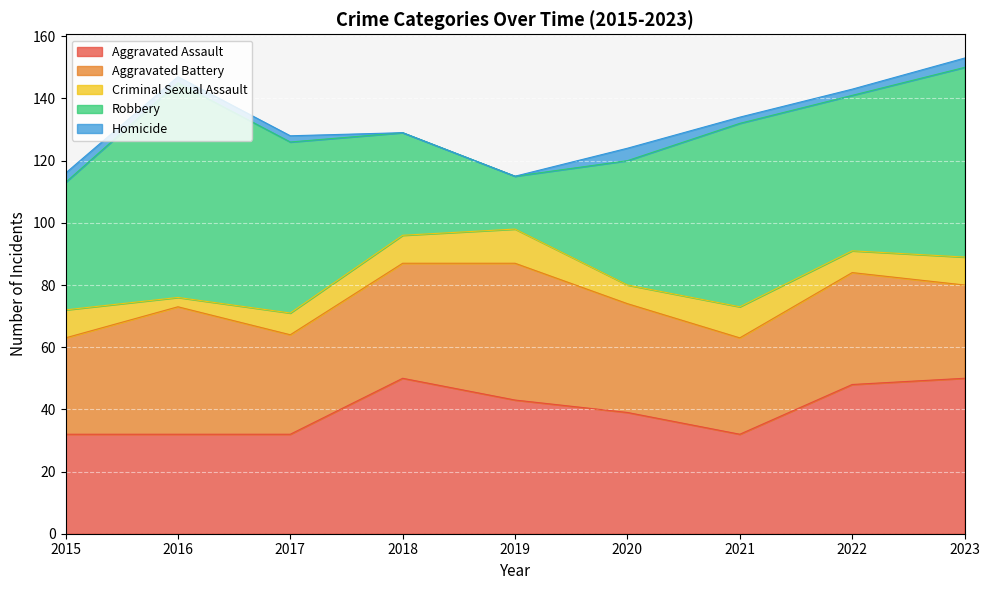

What is the lowest value of the Robbery series?

17